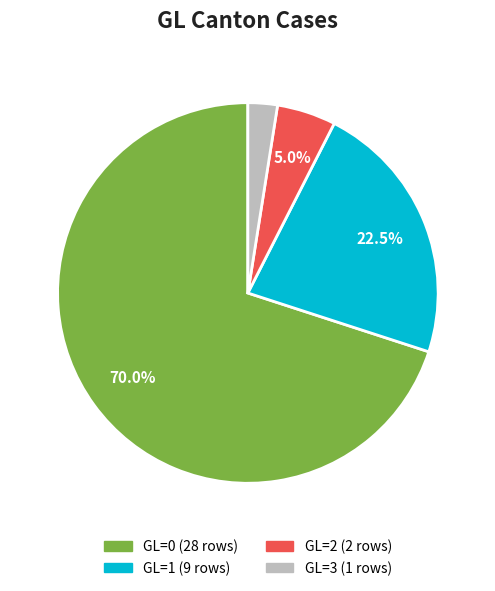

Does any single category account for the majority?

Yes